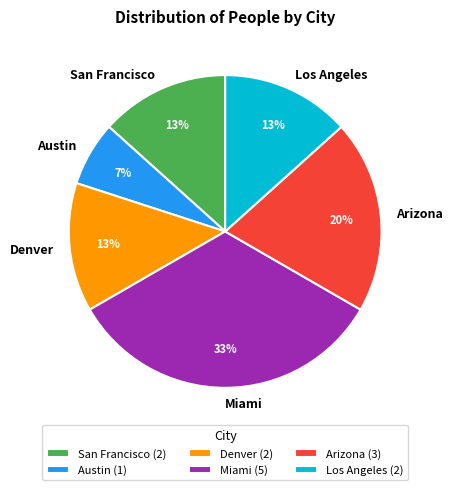

To the nearest percent, what portion does Miami represent?

33%